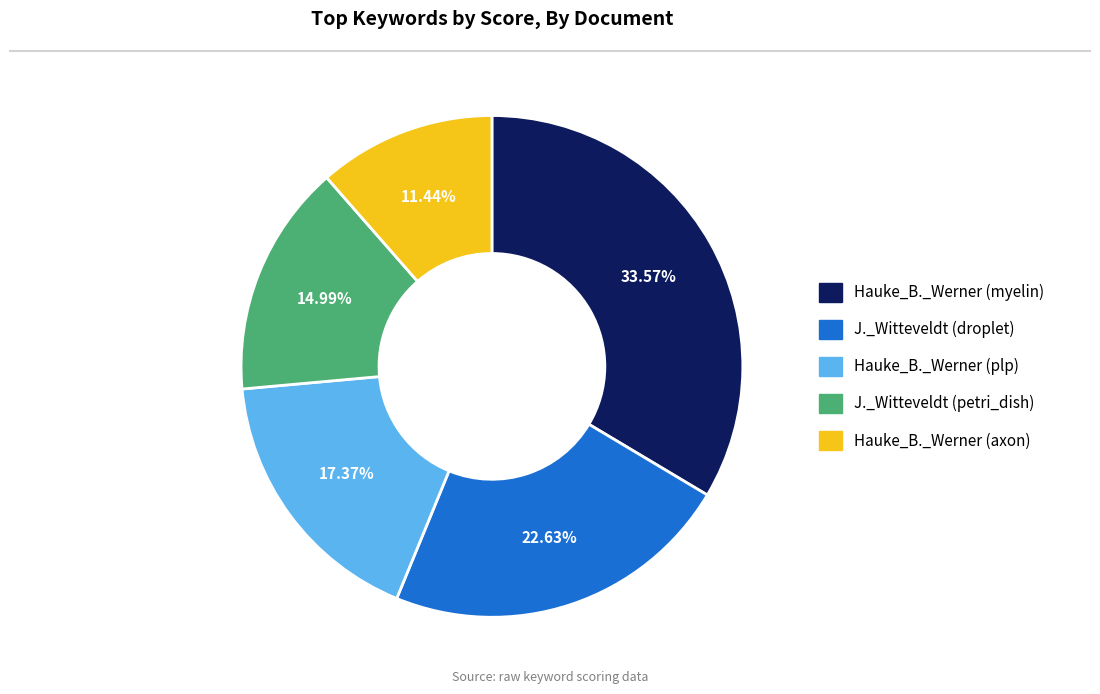

To the nearest percent, what is the average slice percentage?

20%